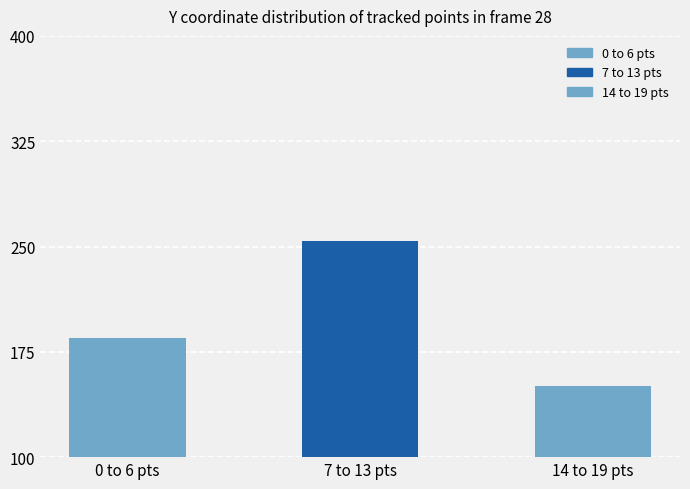

What is the value of the 3rd bar from the left?

151